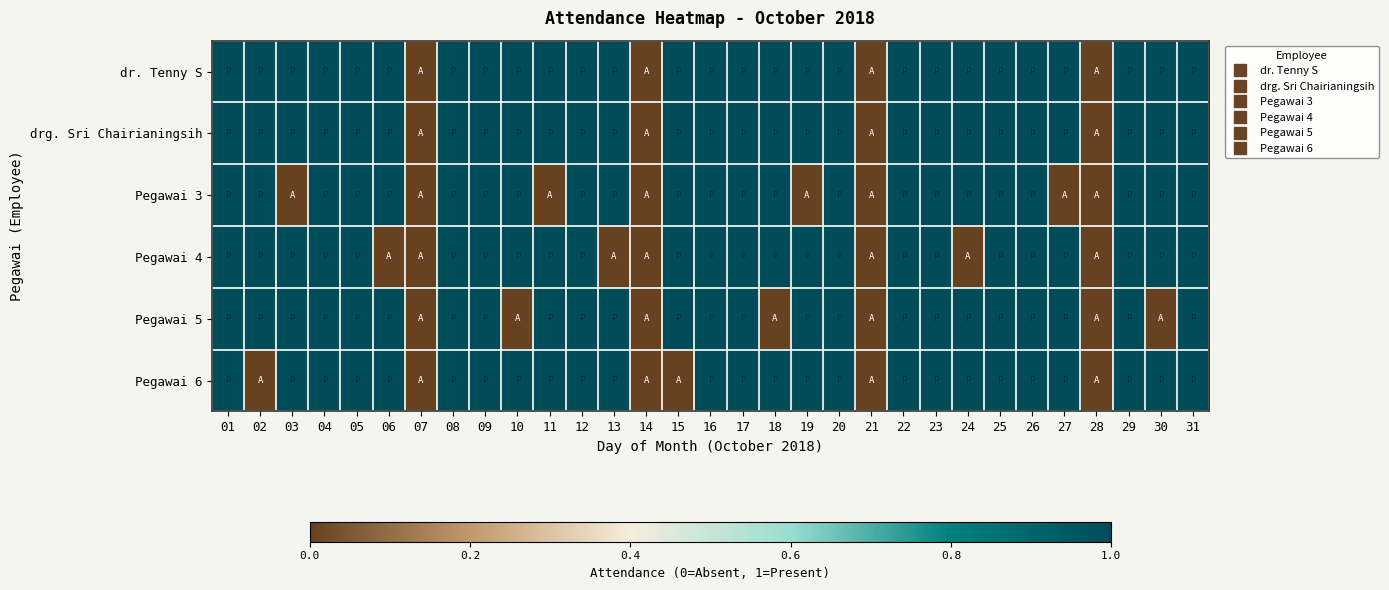

Which label corresponds to the largest value in the chart?

01